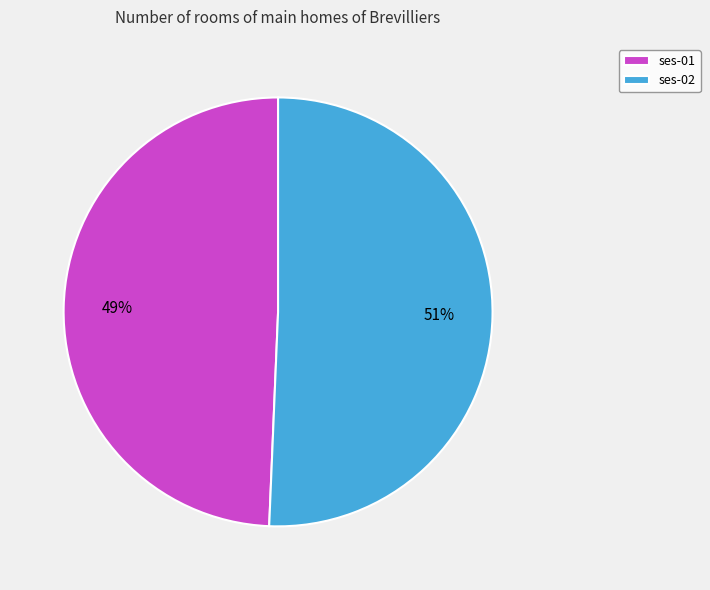

Combined, do ses-02 and ses-01 account for over 50%?

Yes